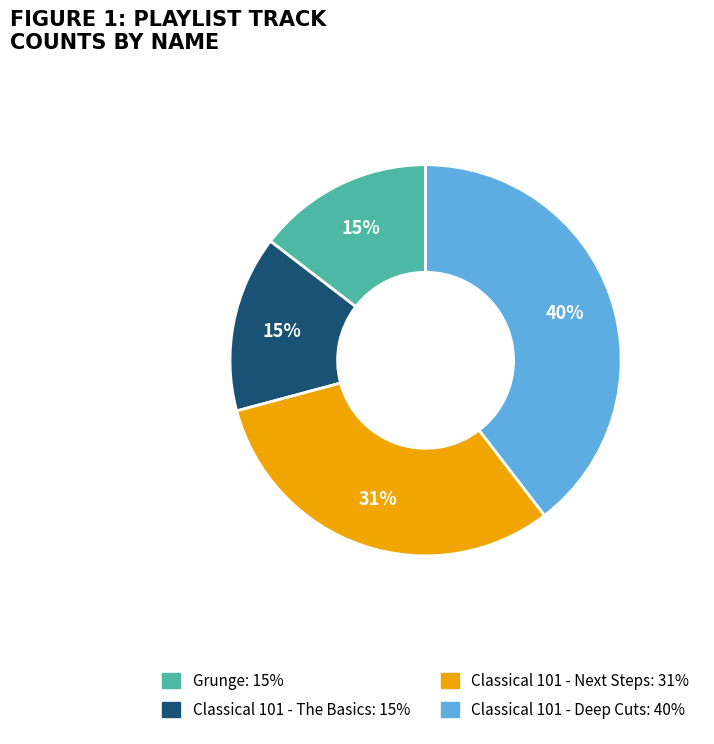

How many segments does this pie chart have?

4